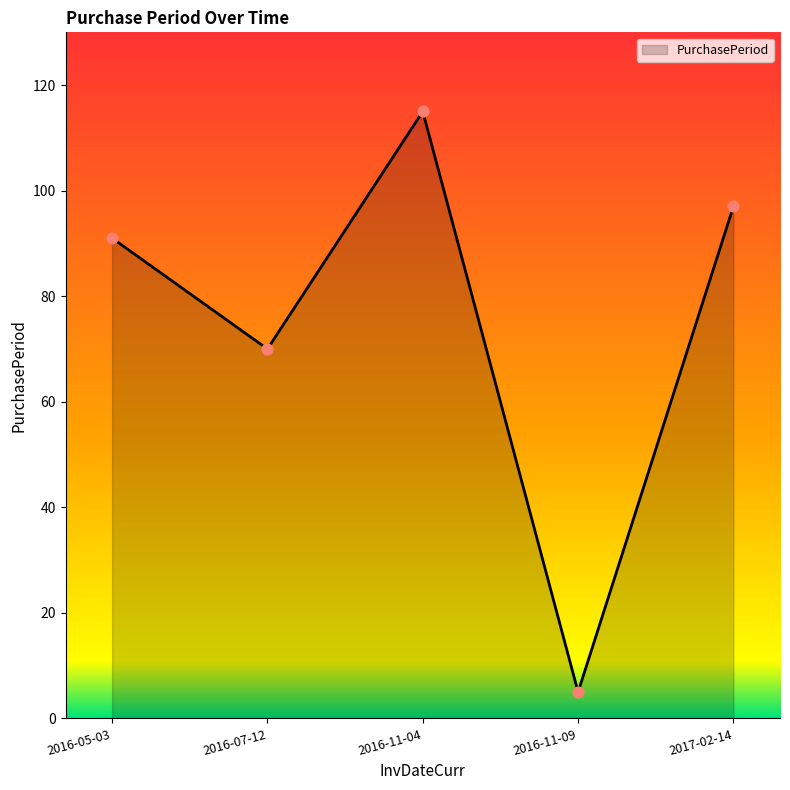

What is the change in value from 2016-07-12 to 2017-02-14?

+27